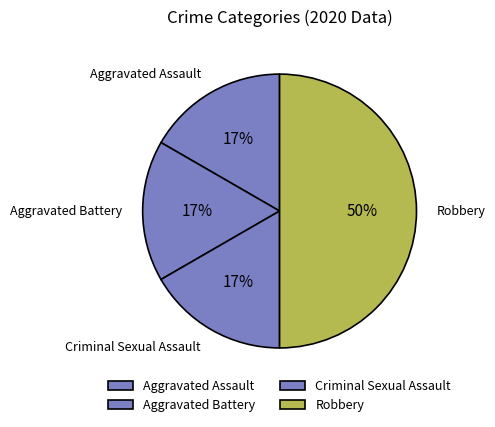

Count the number of slices in the pie.

4